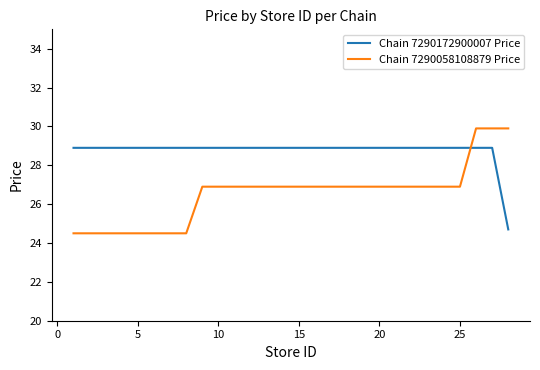

Which series has the largest total across all categories?

Chain 7290172900007 Price